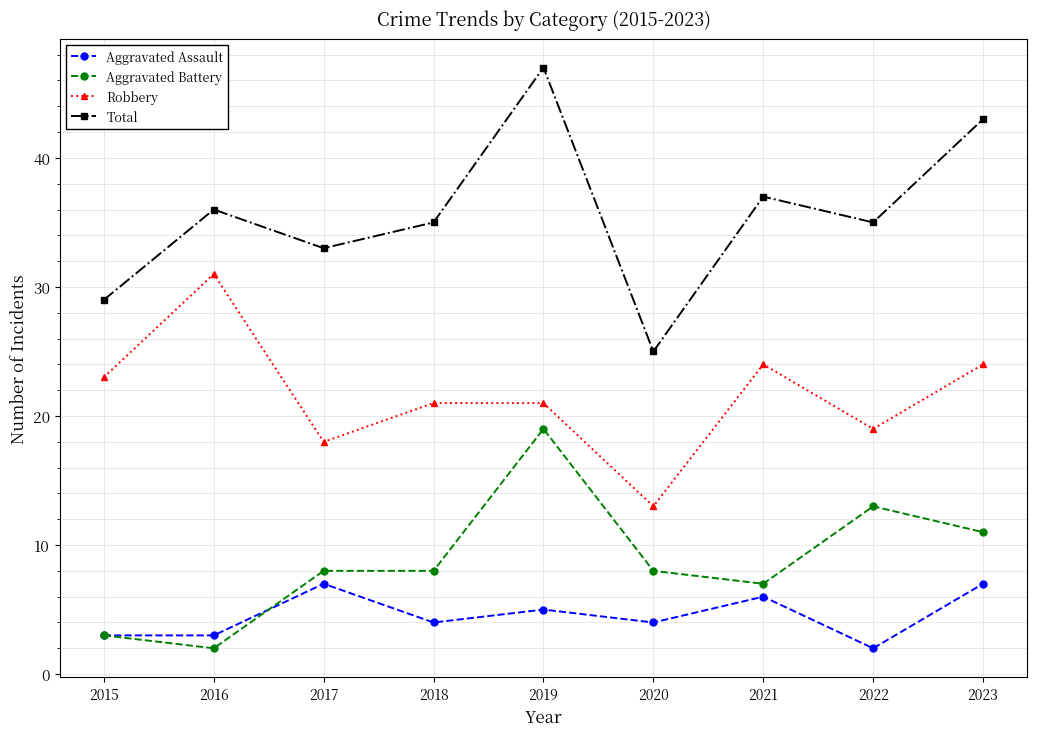

How many Aggravated Assault values are between 3 and 6?

6